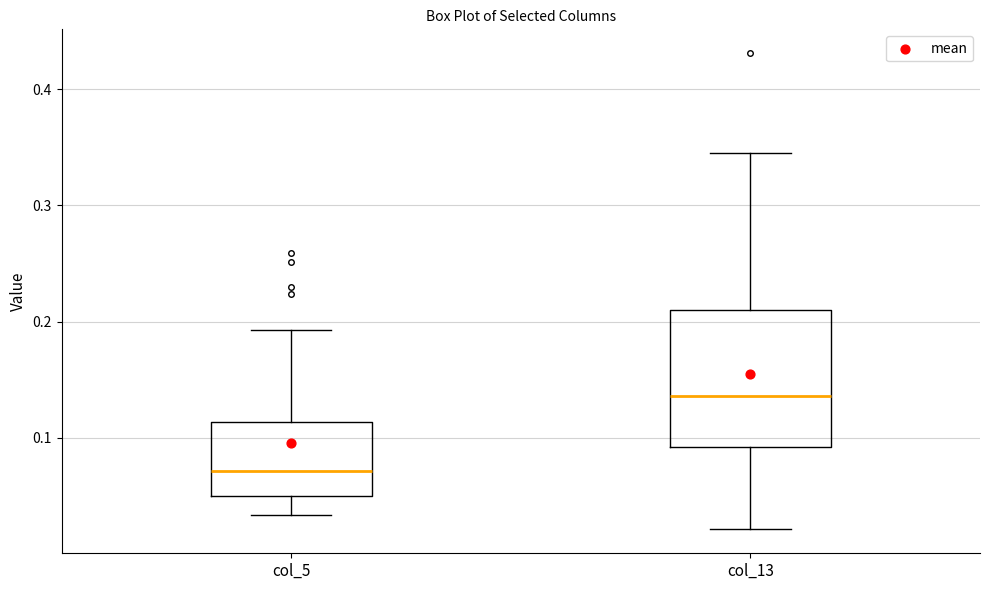

Reading left to right, transcribe this box plot: for each box, give where its median line is, the range the box spans, and where its two whiskers end, as read against the y-axis. The values are not printed on the chart, so give them approximately, as read against the axis.

col_5: median 0.07, box 0.05 to 0.11, whiskers 0.03 to 0.19
col_13: median 0.14, box 0.09 to 0.21, whiskers 0.02 to 0.34